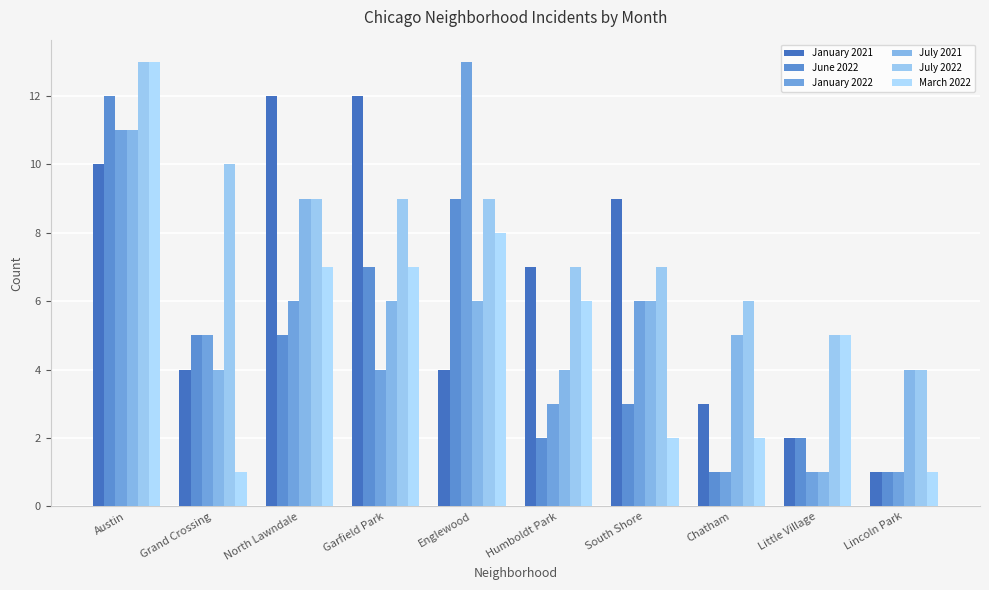

Which series has the largest total across all categories?

July 2022